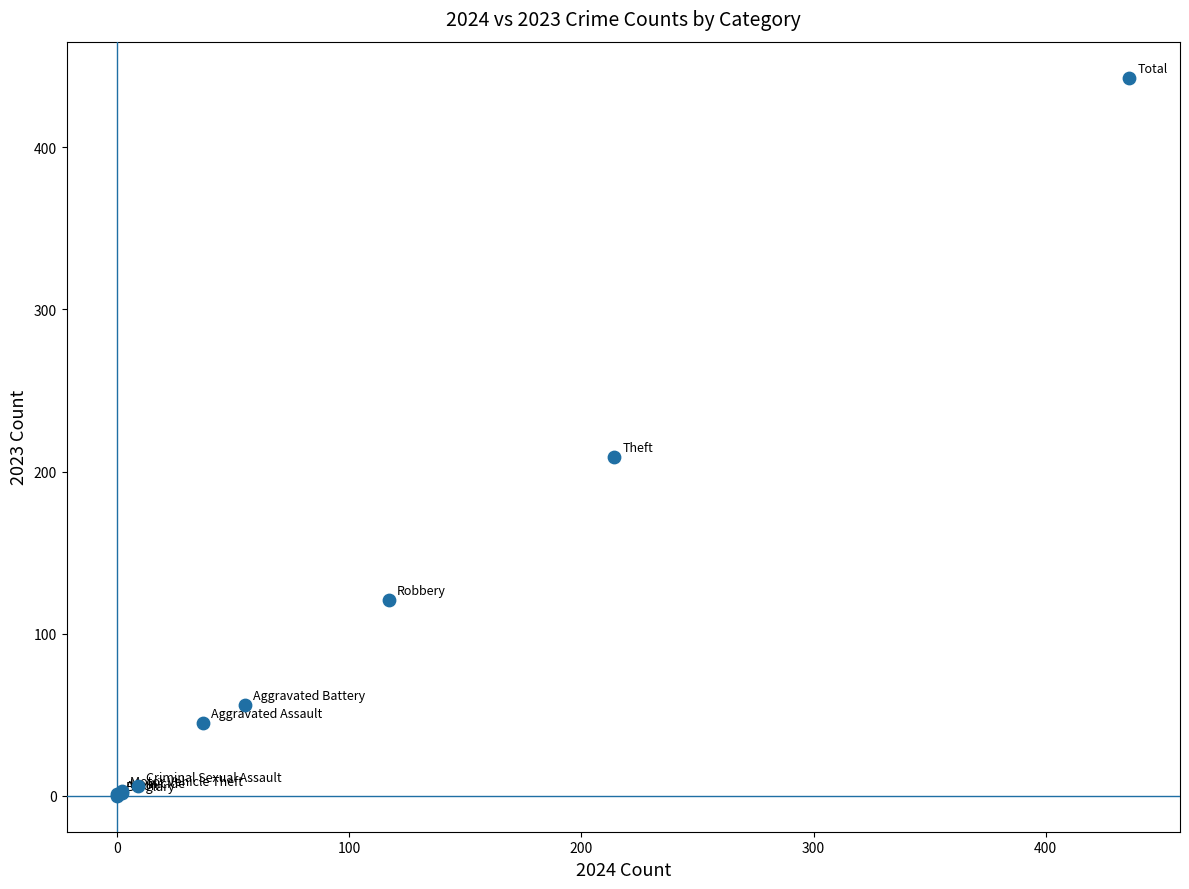

What Y value in the scatter plot is closest to 221?

209